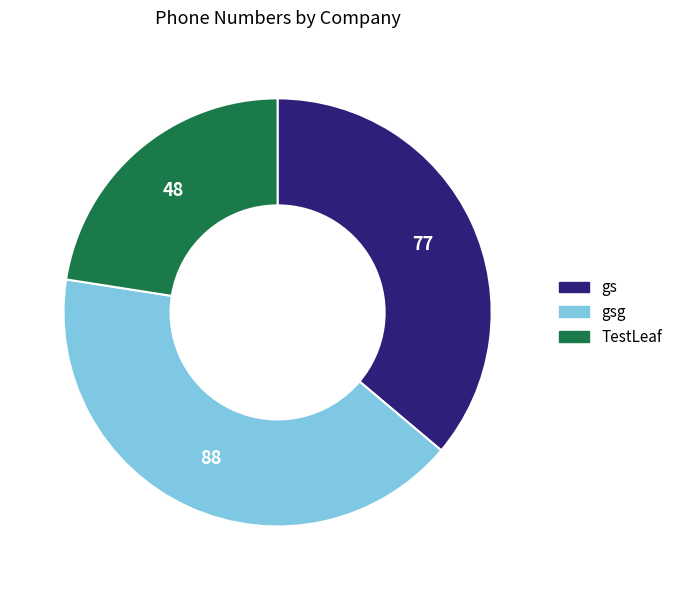

Is there any slice that represents more than half of the pie?

No